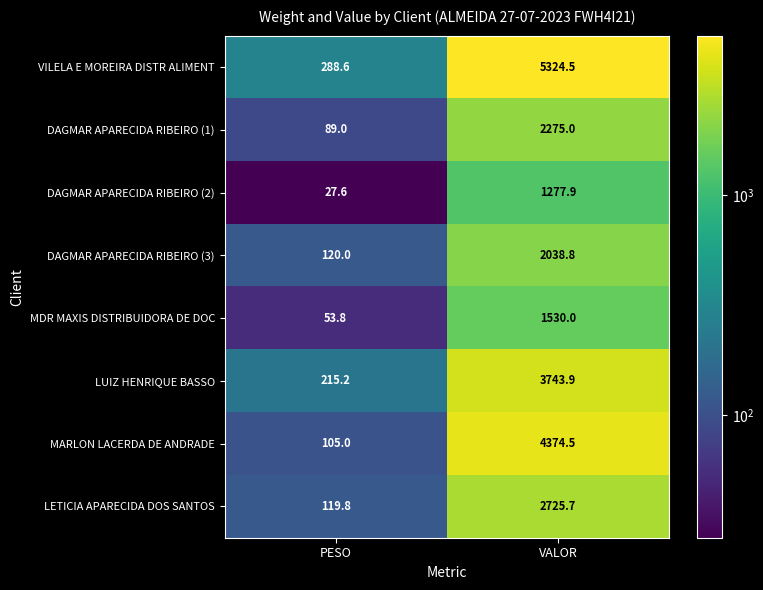

Which series has the largest range (max minus min)?

VILELA E MOREIRA DISTR ALIMENT